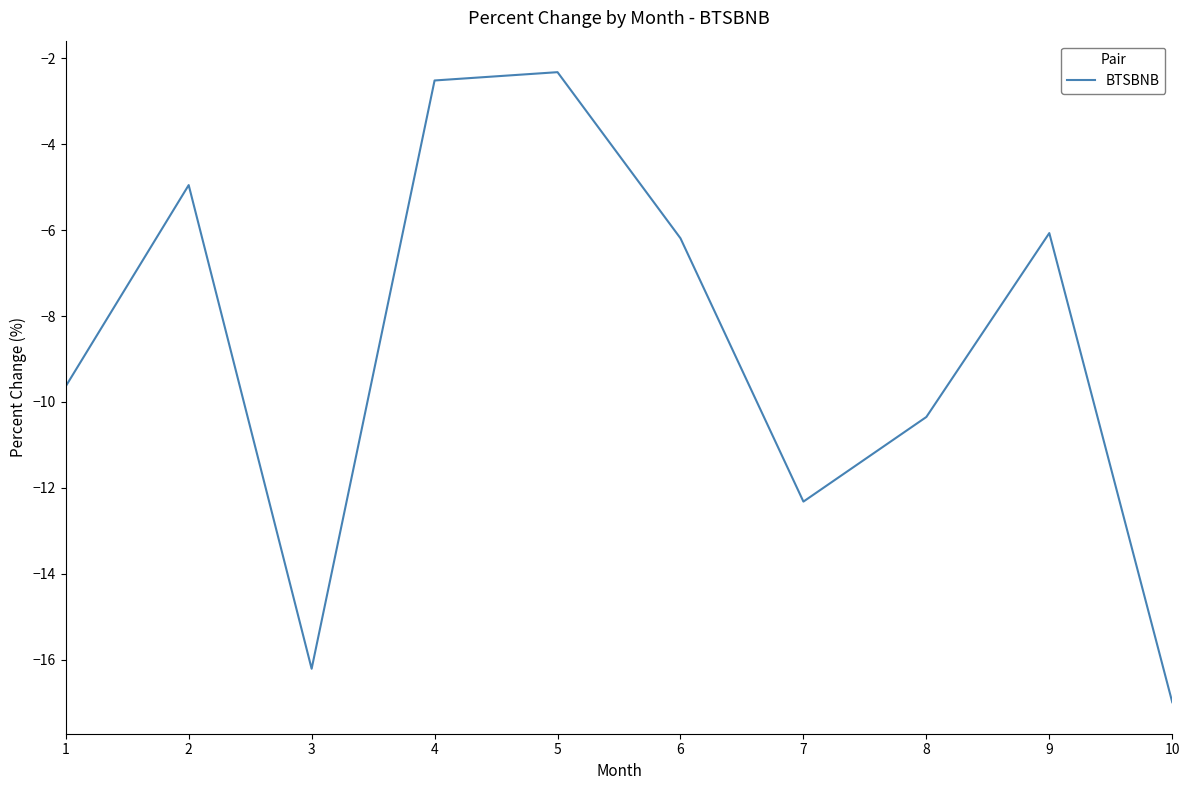

What is the change in value from 2 to 6?

-1.2